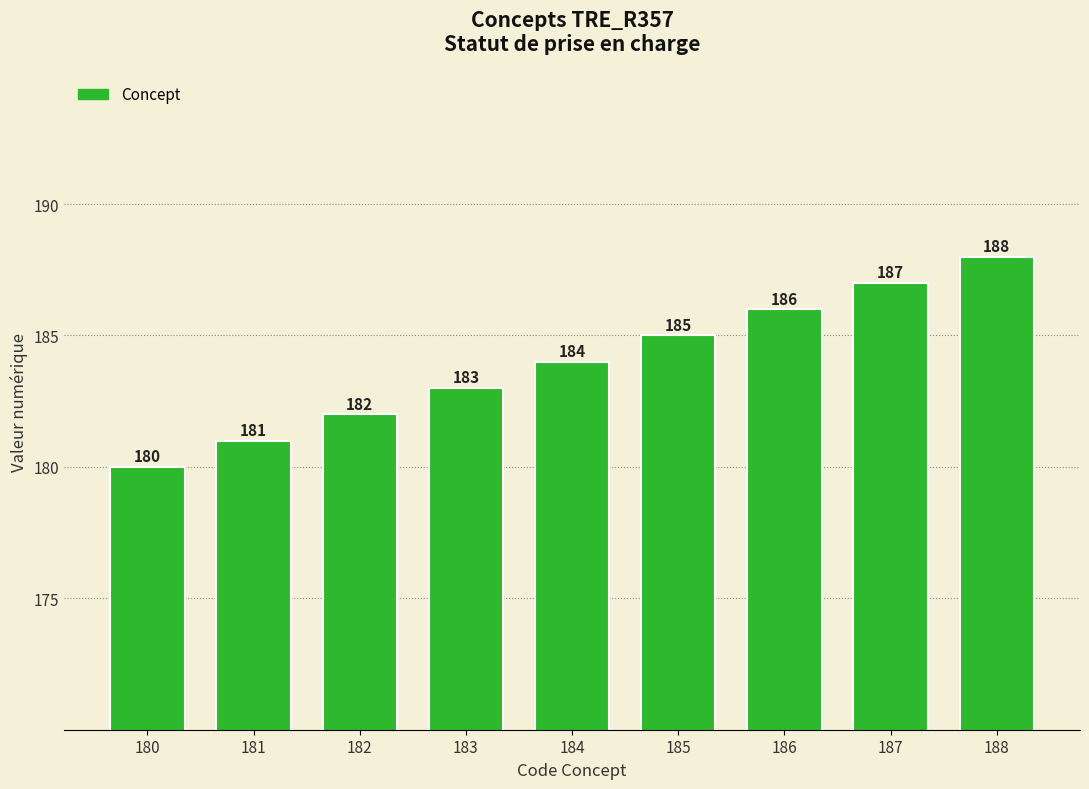

What is the maximum value shown in the chart?

188